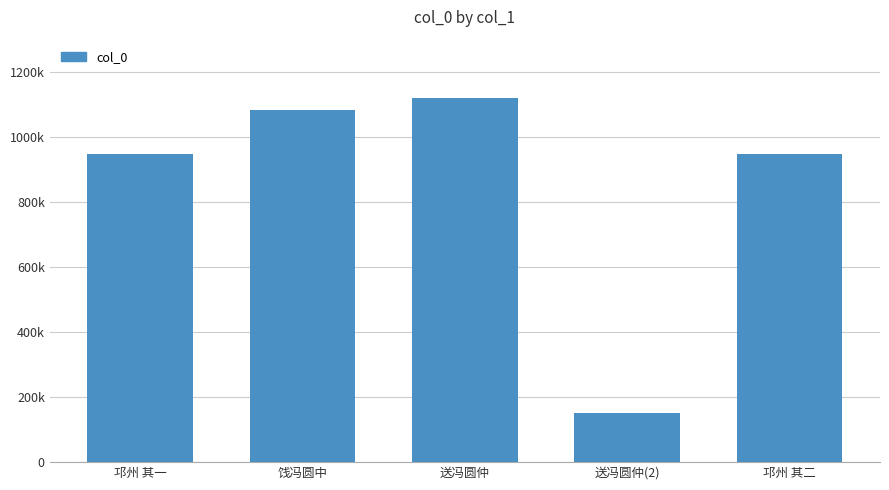

Does the chart contain any negative values?

No